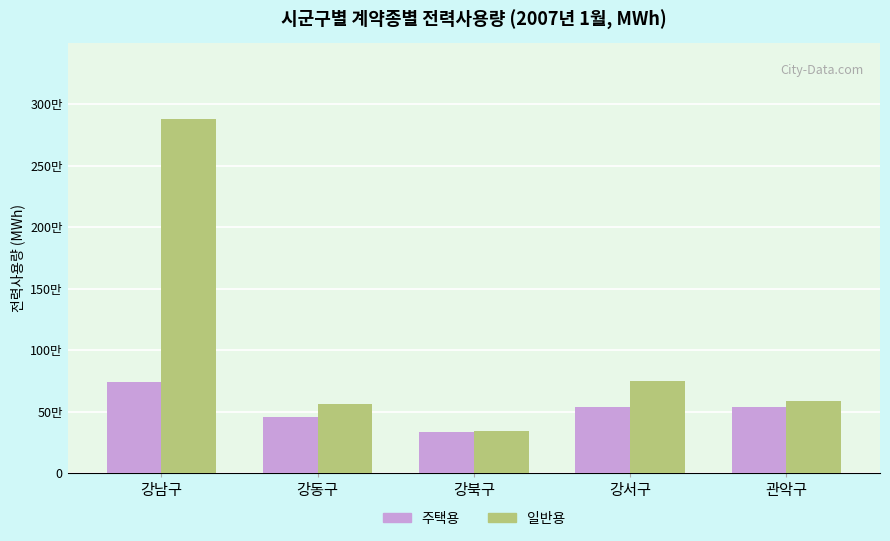

What is the label of the 1st bar from the right?

관악구